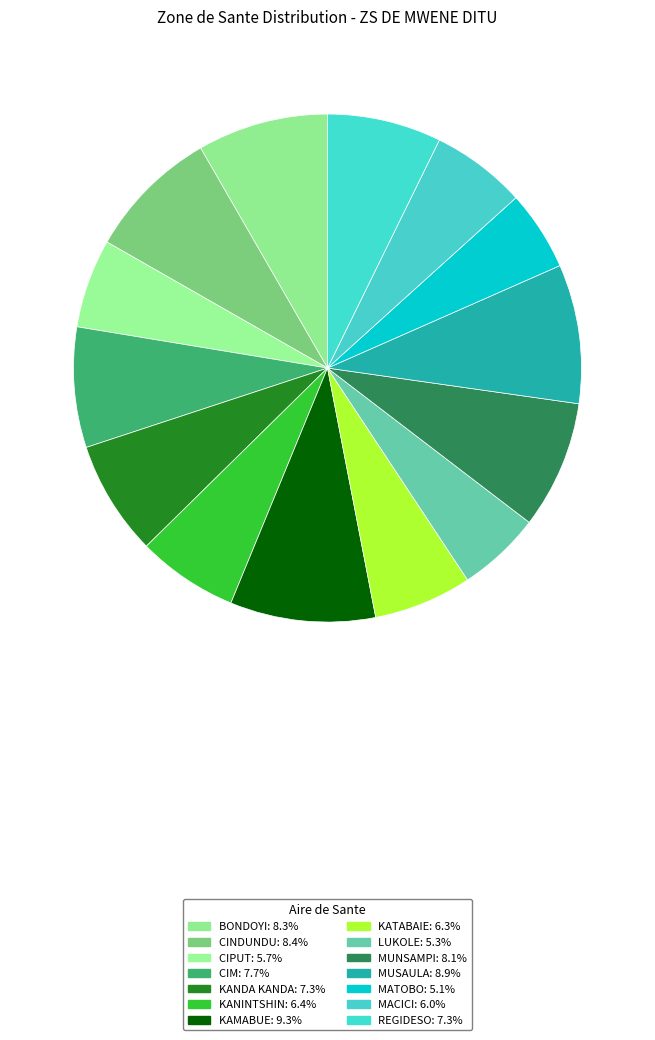

To the nearest percent, what is the combined percentage of MUSAULA and MACICI?

15%